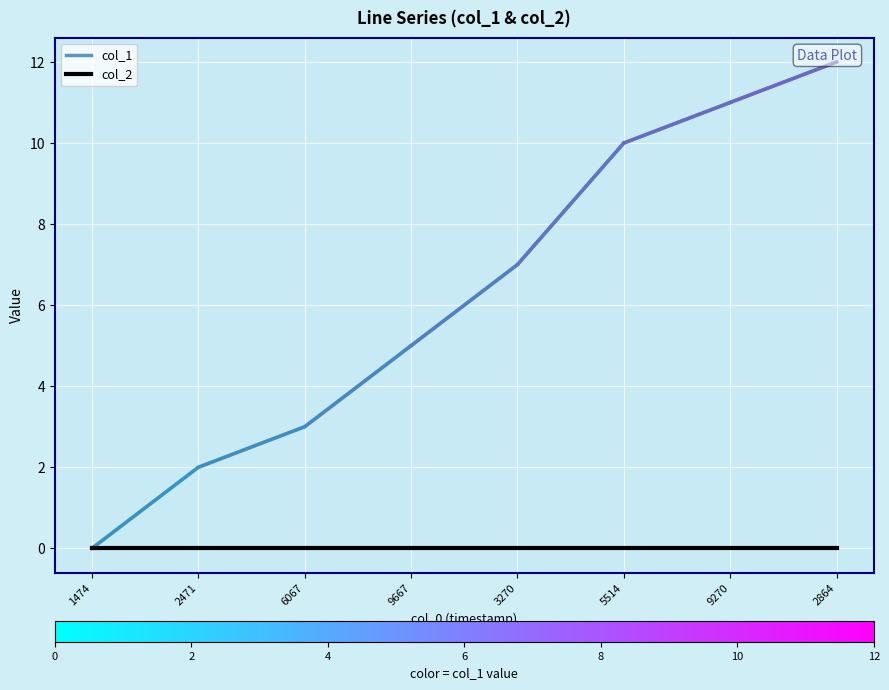

Does the chart display data point markers on the line(s)?

No